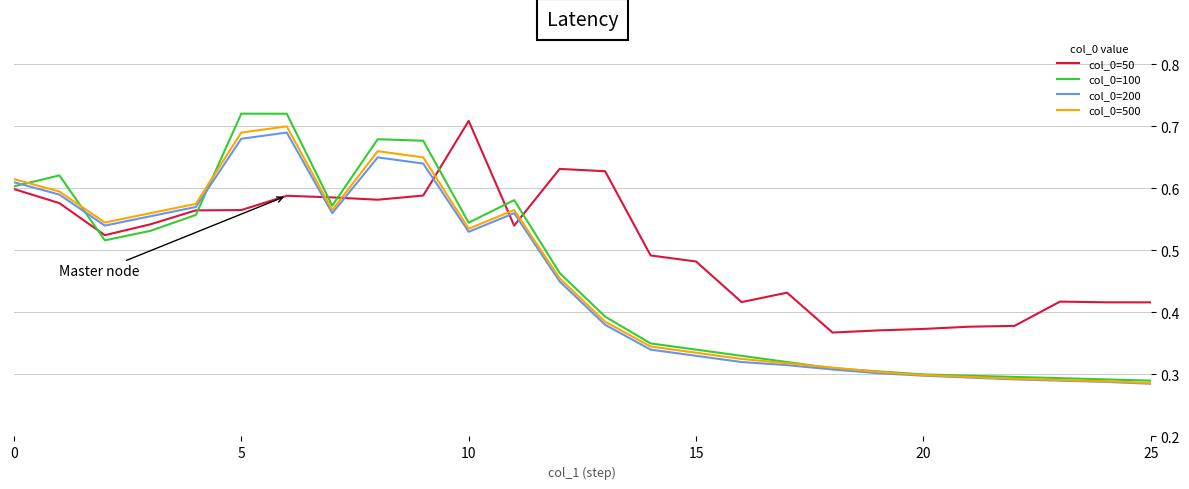

What are all the series names shown in the legend?

col_0=50, col_0=100, col_0=200, col_0=500